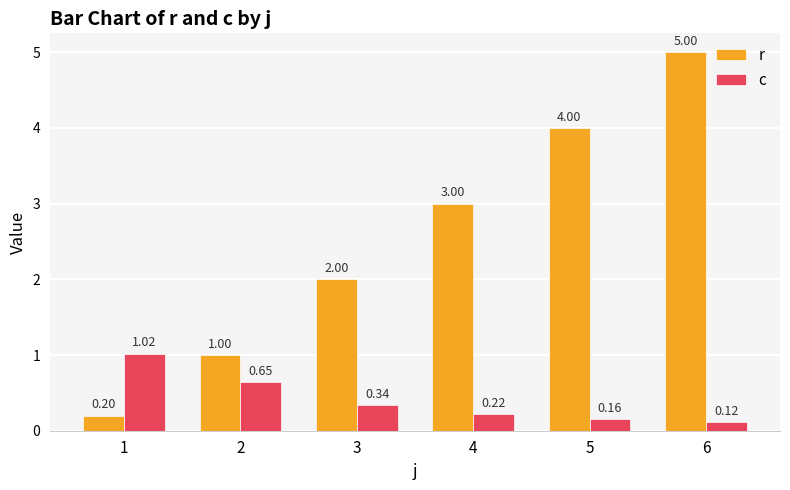

At which label does r reach its minimum?

1